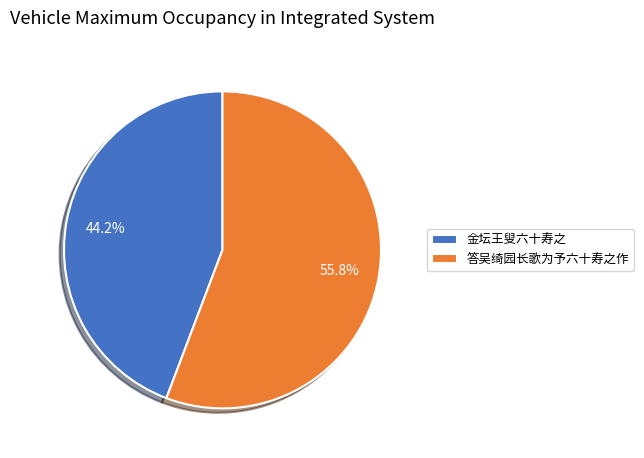

To the nearest percent, what is the combined percentage of 答吴绮园长歌为予六十寿之作 and 金坛王叟六十寿之?

100%